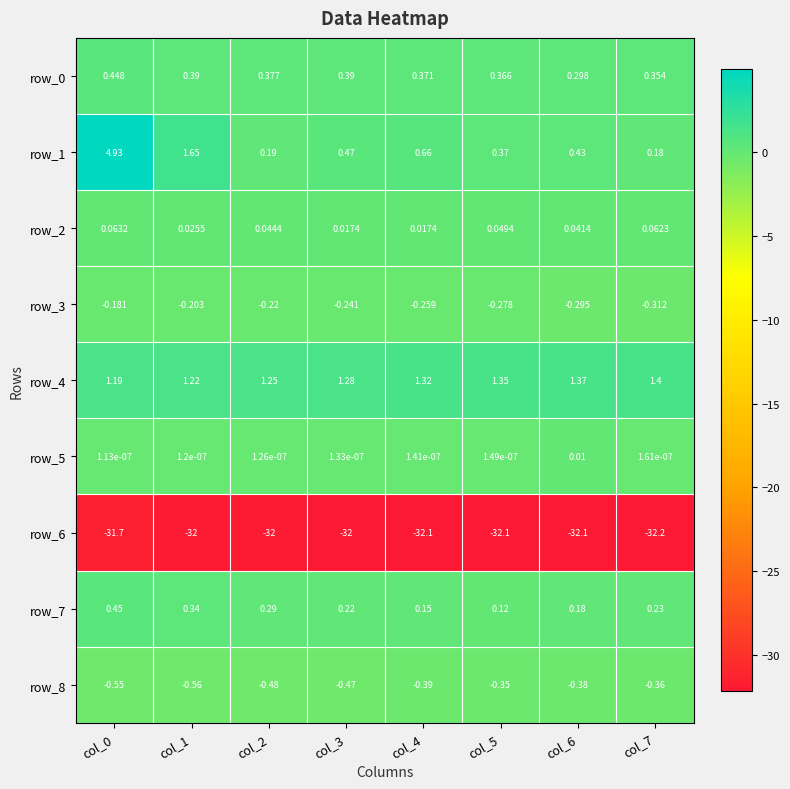

Which series has the largest total across all categories?

row_4